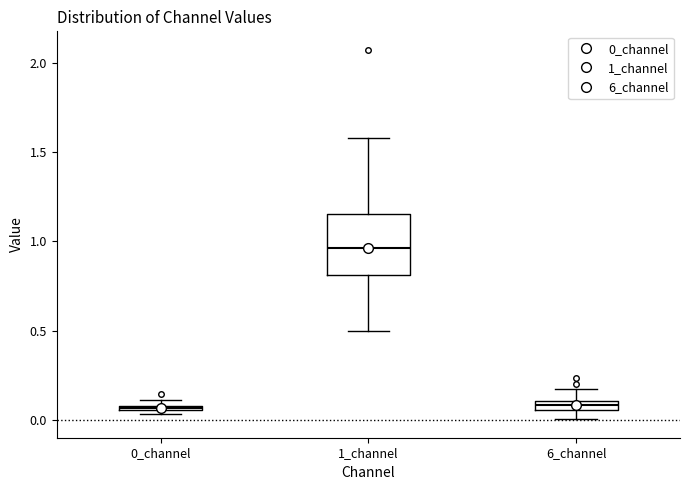

Where does the lower whisker of the box for 1_channel end on the y-axis? The values are not printed on the chart, so give them approximately, as read against the axis.

0.50